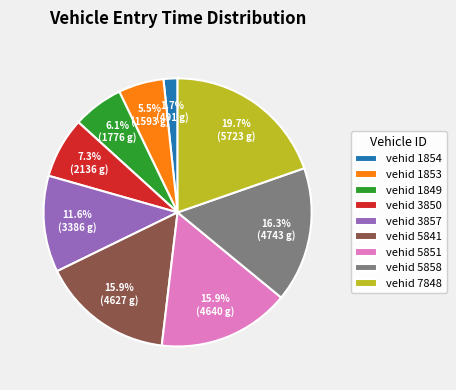

Which category has the smallest portion of the pie?

vehid 1854